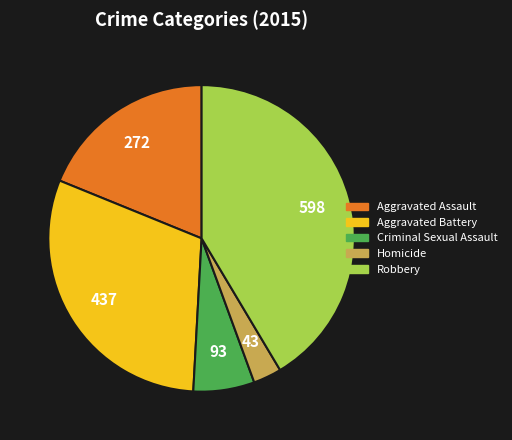

Approximately how many times larger is the value at Aggravated Assault compared to Aggravated Battery?

0.6